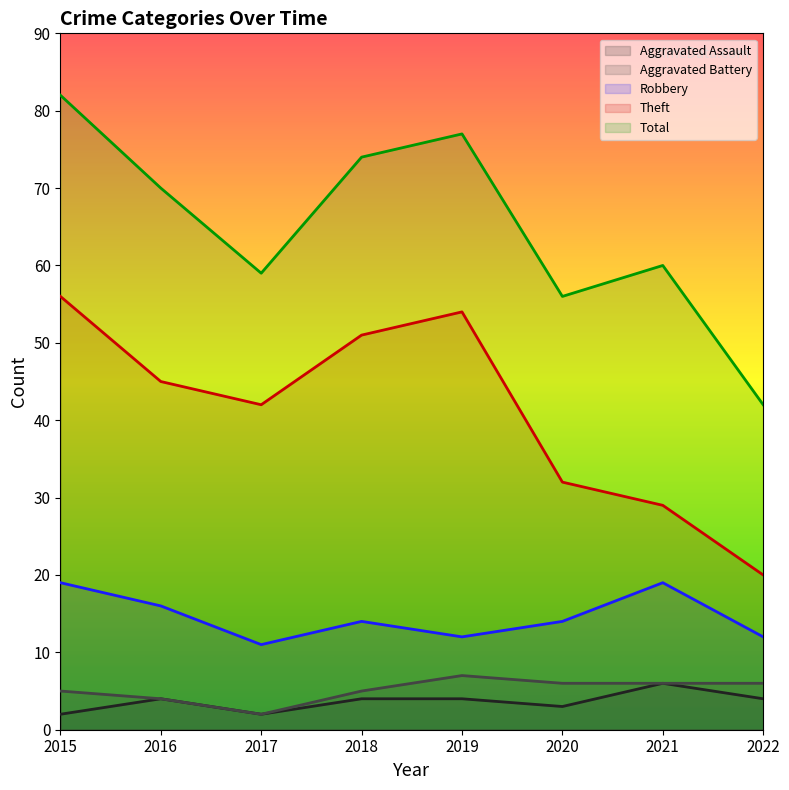

True or false: Total and Theft cross at least once.

False